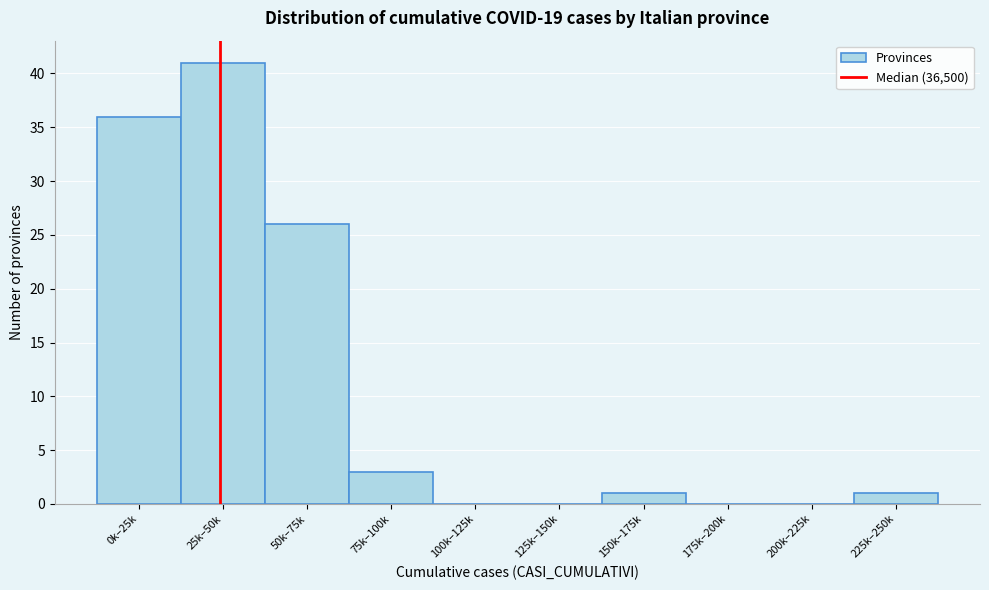

Reading right to left, list all the values displayed in this chart.

225k–250k=1	200k–225k=0	175k–200k=0	150k–175k=1	125k–150k=0	100k–125k=0	75k–100k=3	50k–75k=26	25k–50k=41	0k–25k=36